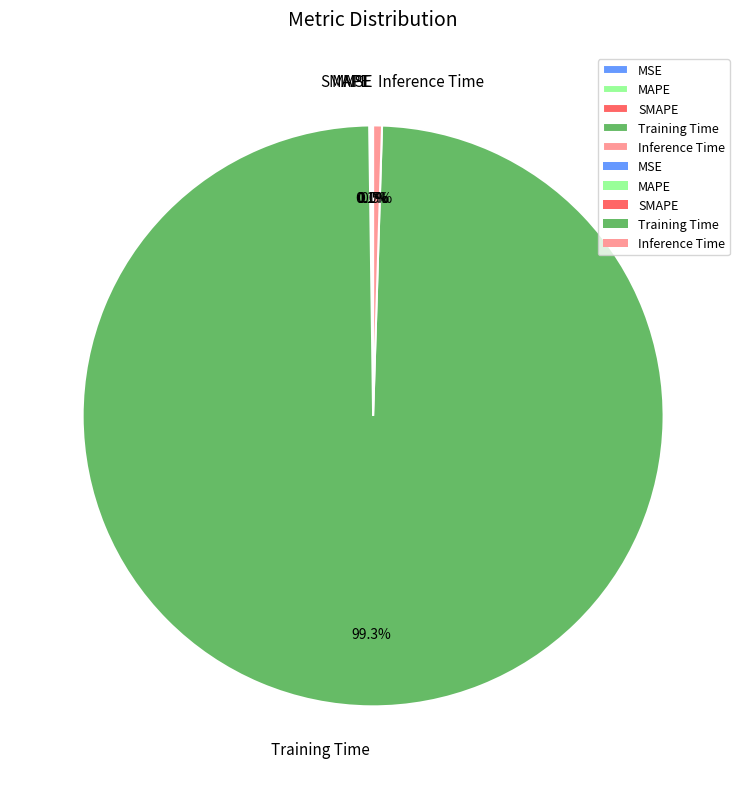

True or false: MAPE accounts for 15% of the total.

False